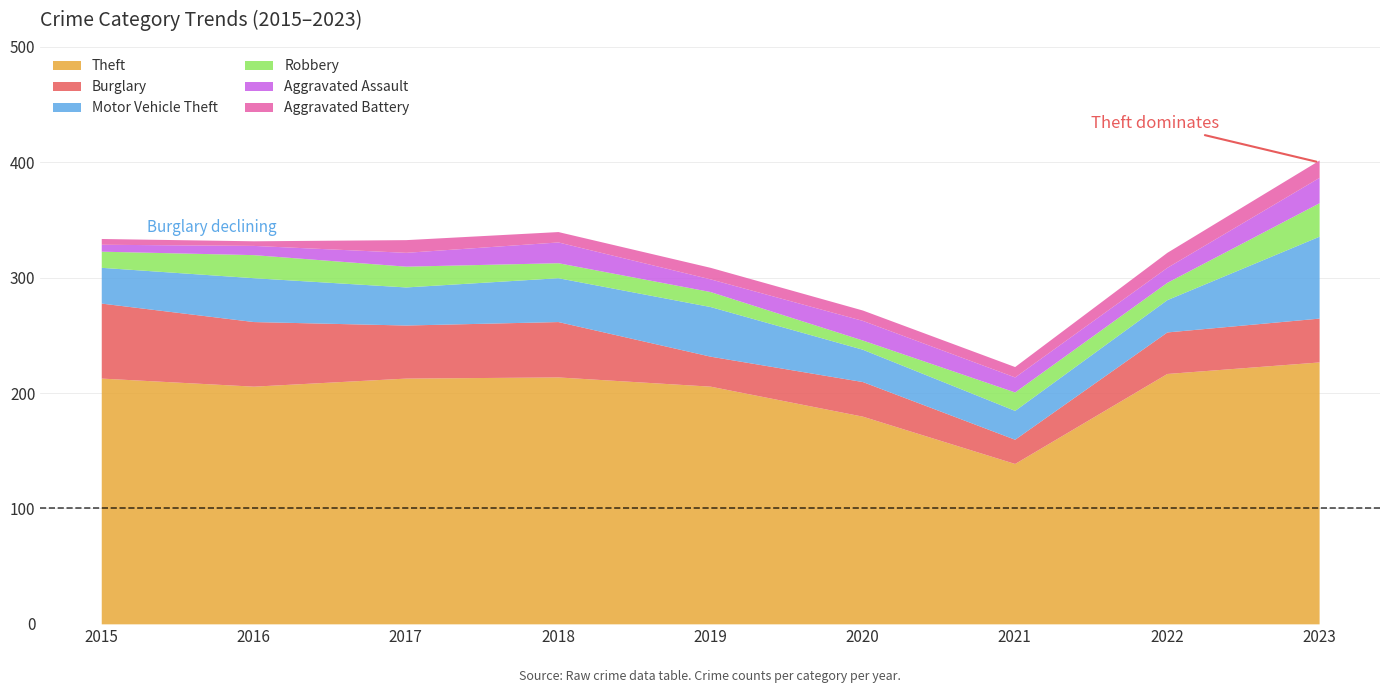

Which category has the highest value in the Motor Vehicle Theft series?

2023